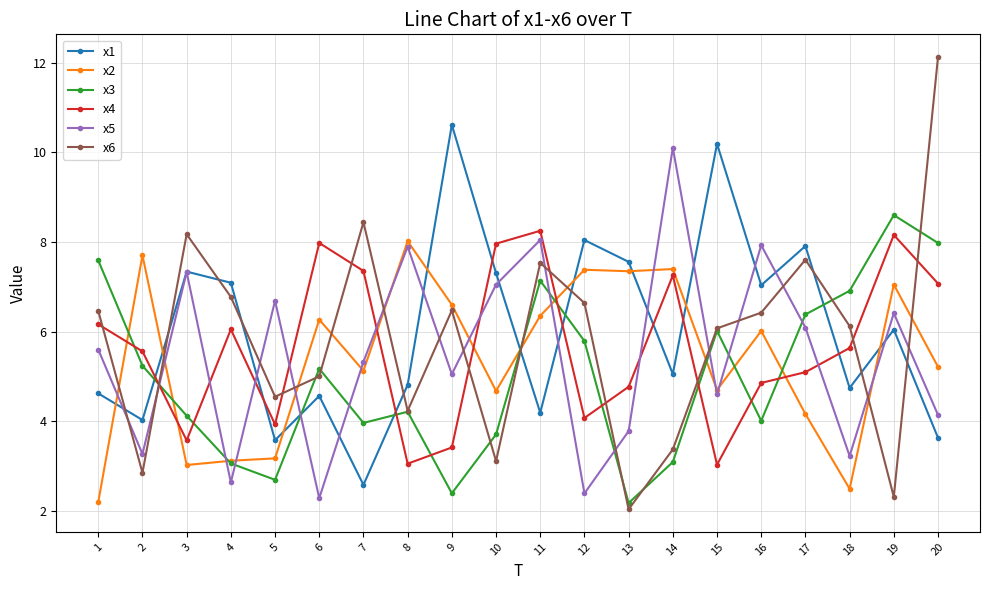

What is the total value across all series at 1?

32.7